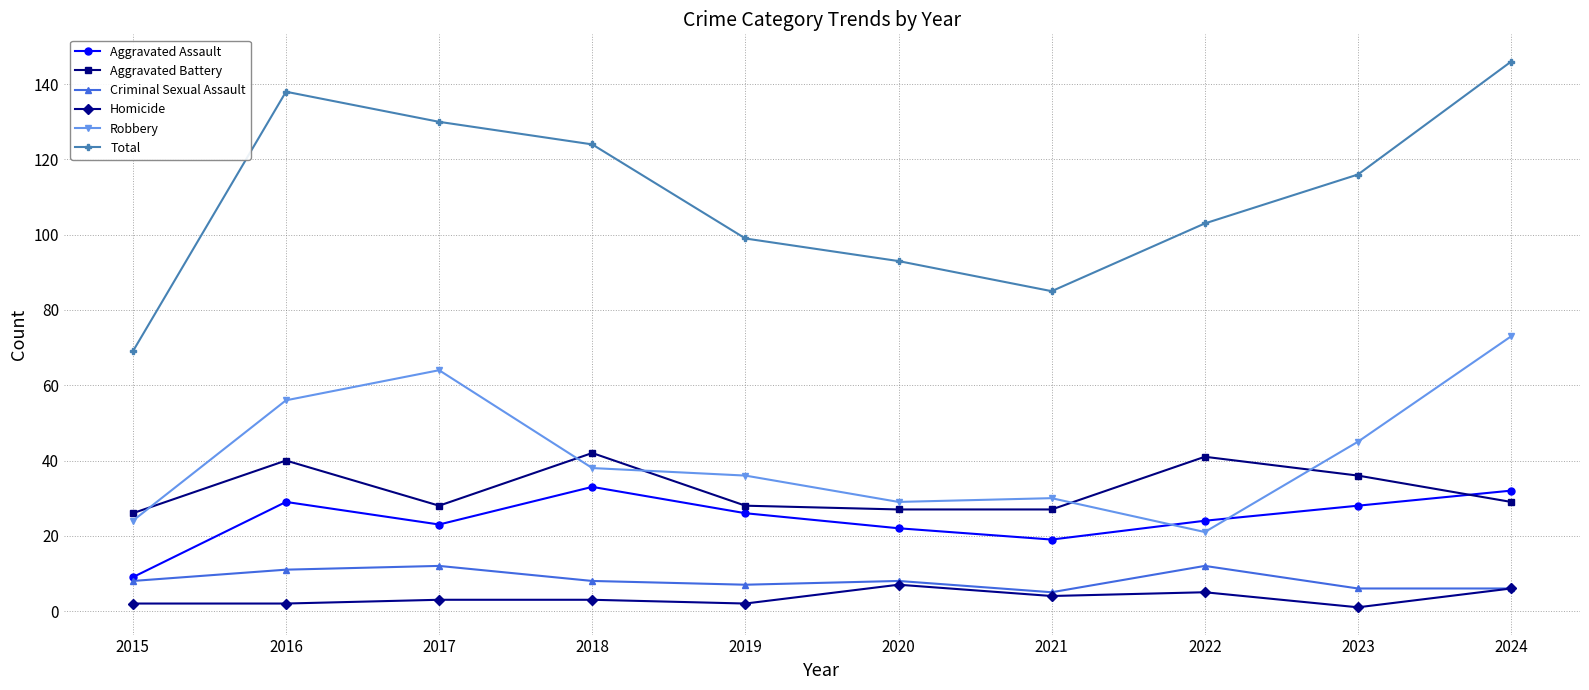

What is the spread (max minus min) of values at 2019?

97